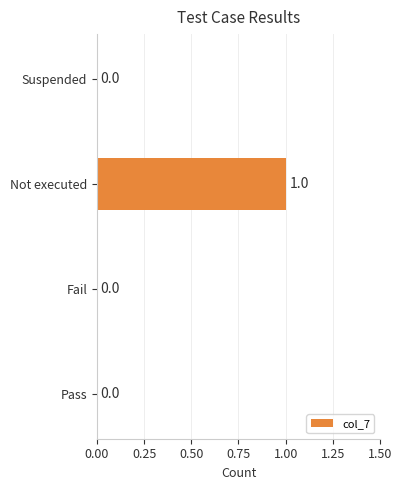

Reading top to bottom, list all the values displayed in this chart.

Suspended=0	Not executed=1	Fail=0	Pass=0